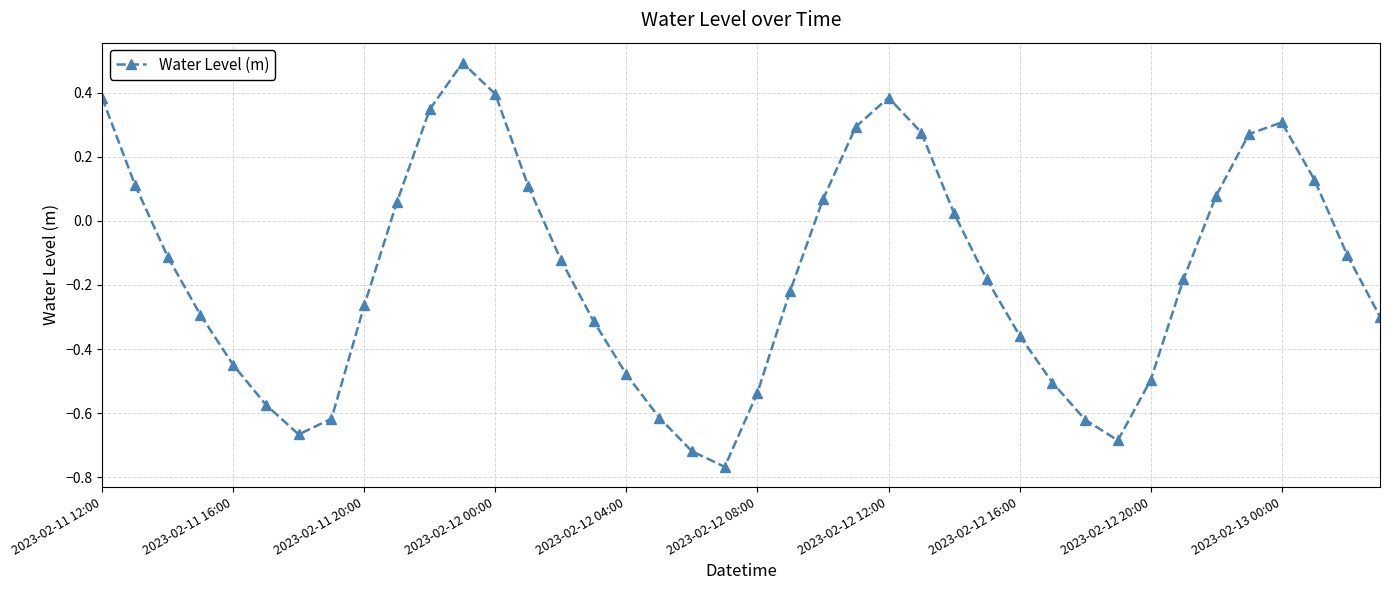

How many points are lower than both their immediate neighbors (excluding endpoints)?

3